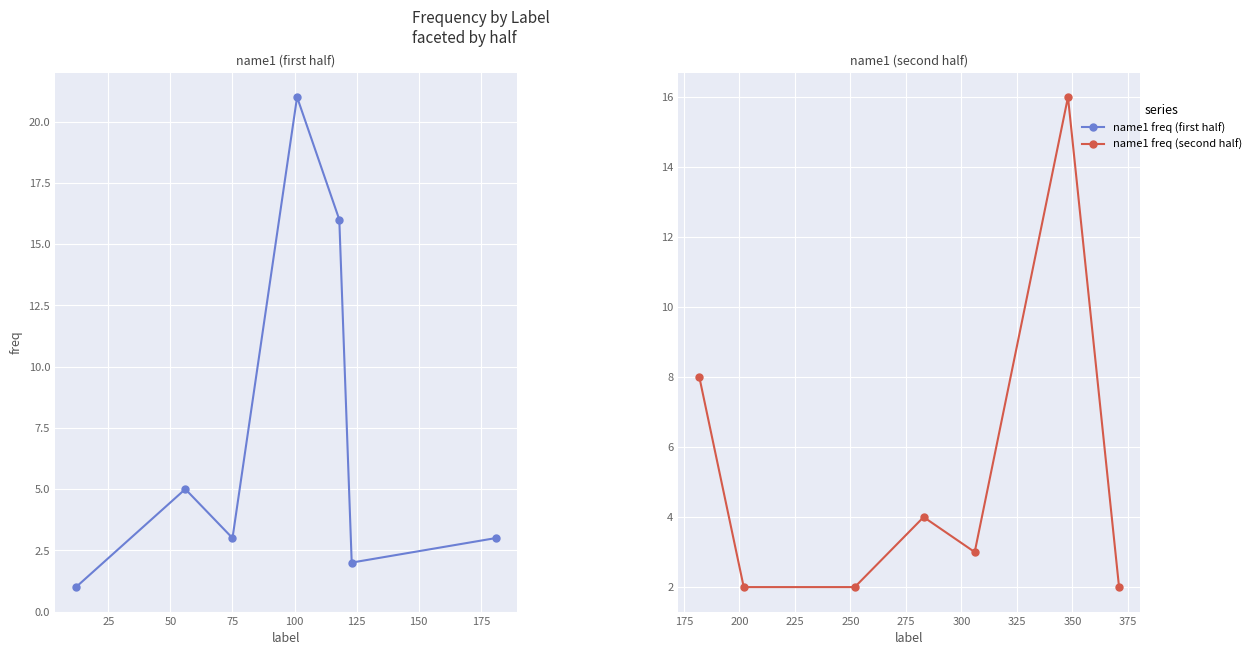

What is the value of the 6th point from the left?

16